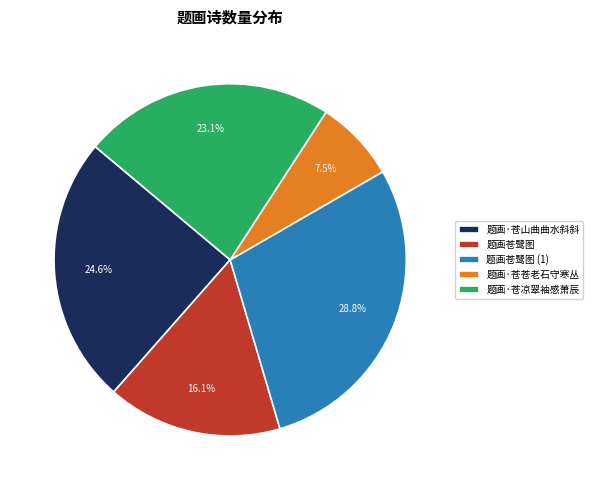

Does 题画·苍凉翠袖感萧辰 represent more than half of the total?

No